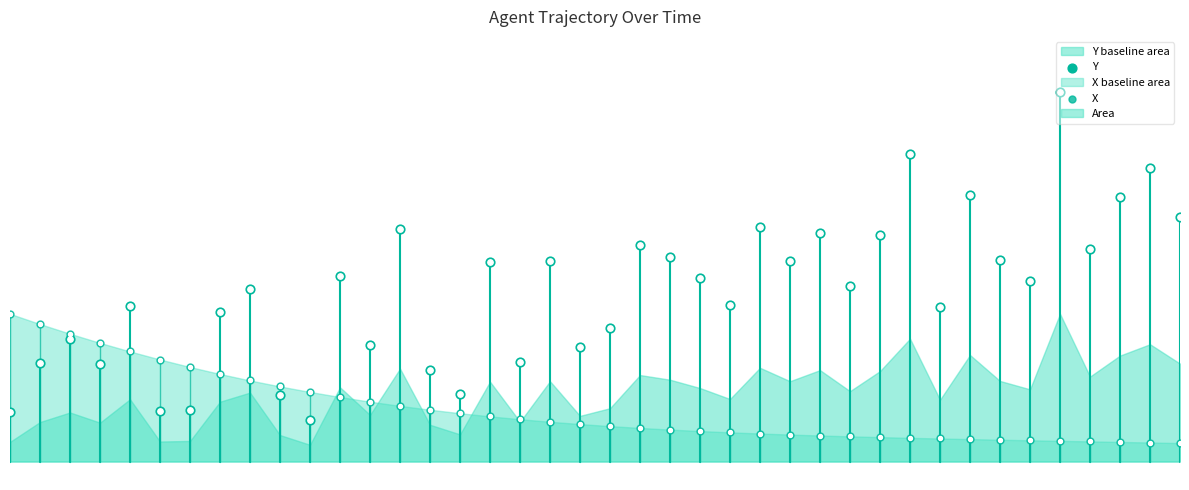

At how many categories does at least one series exceed 0?

40